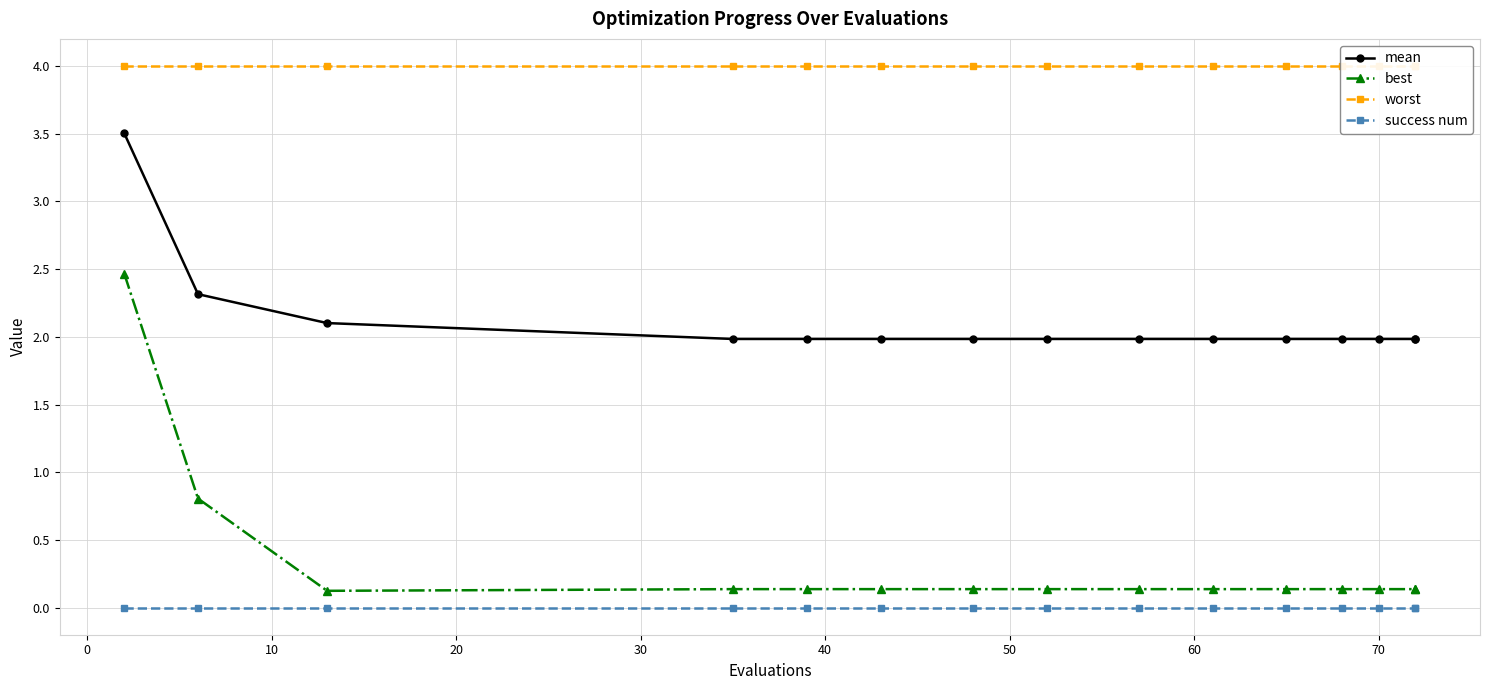

How many interior local valleys does the best series have?

1